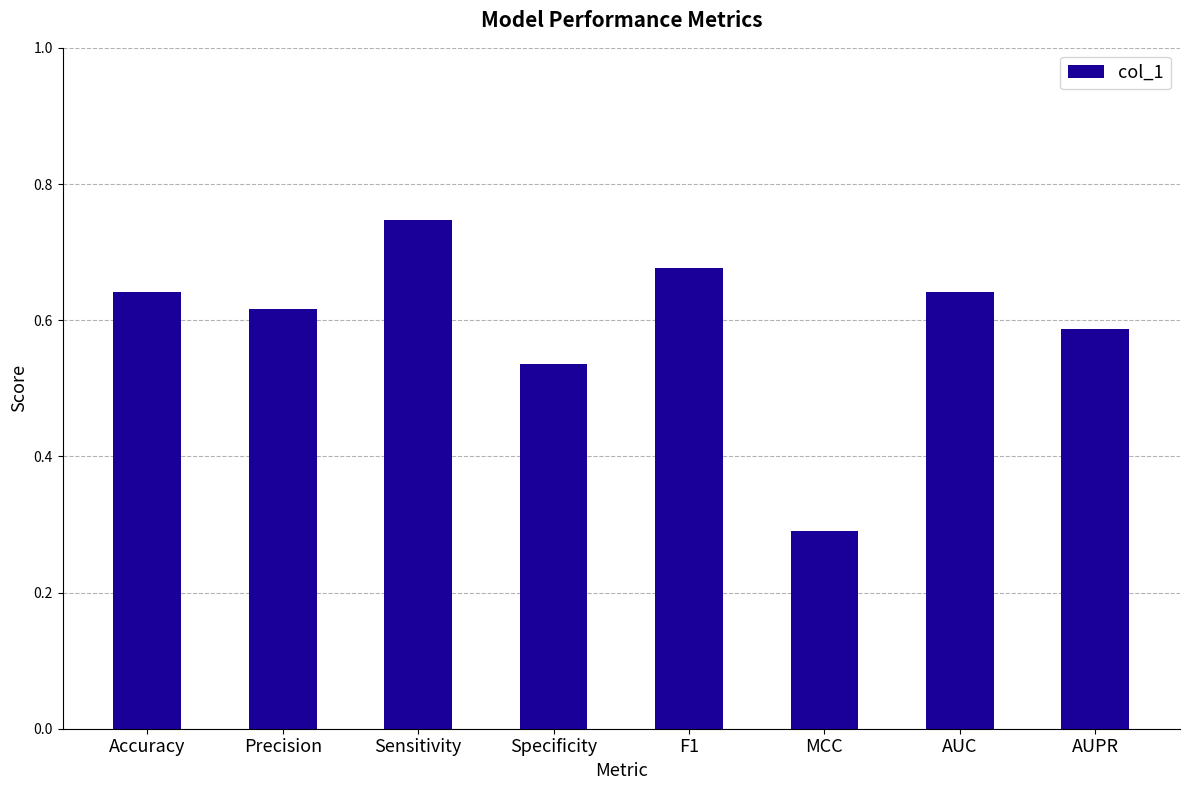

Which label corresponds to the smallest value in the chart?

MCC